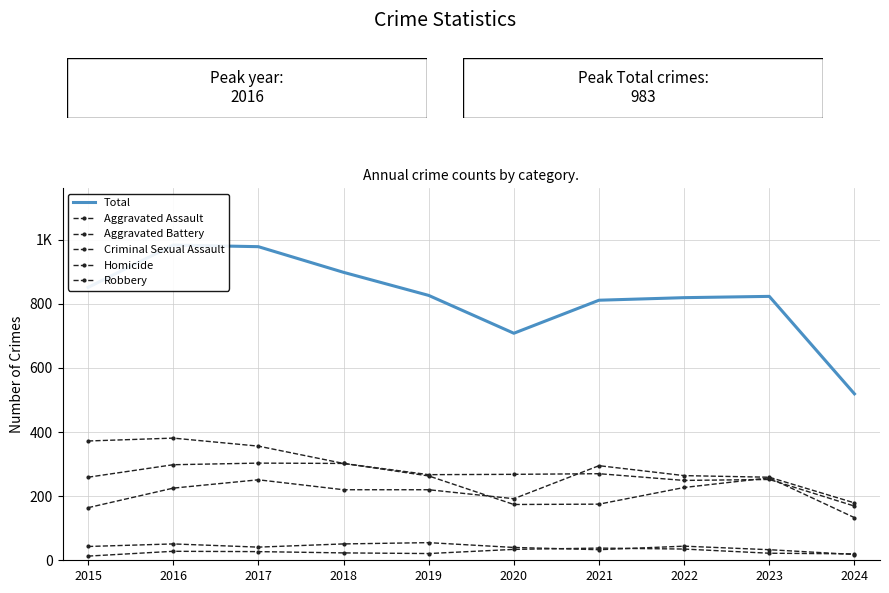

The value of Aggravated Assault at 2020 is 192. True or false?

True